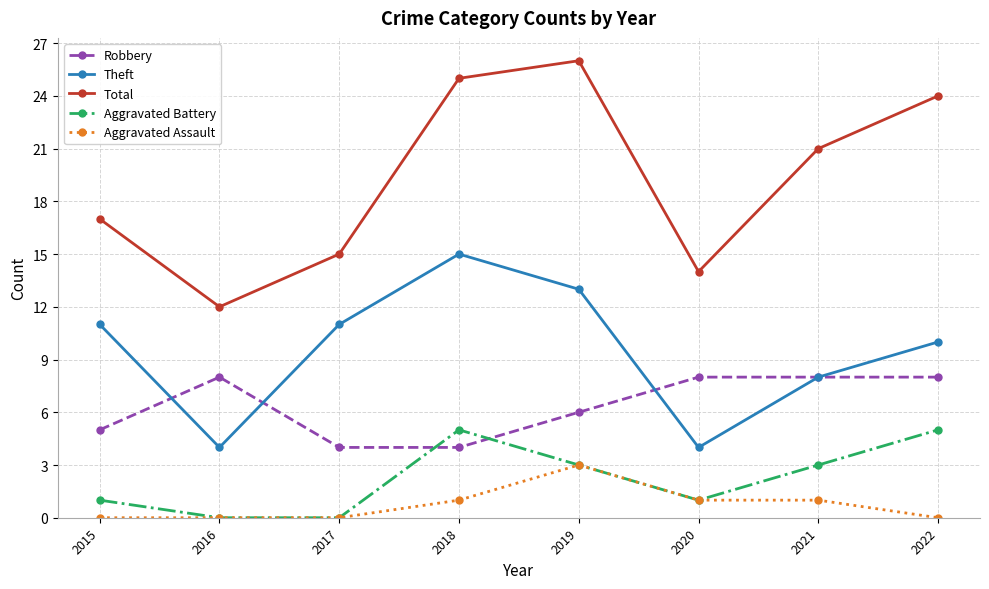

Reading left to right, list all the values displayed in this chart.

Robbery: 2015=5	2016=8	2017=4	2018=4	2019=6	2020=8	2021=8	2022=8
Theft: 2015=11	2016=4	2017=11	2018=15	2019=13	2020=4	2021=8	2022=10
Total: 2015=17	2016=12	2017=15	2018=25	2019=26	2020=14	2021=21	2022=24
Aggravated Battery: 2015=1	2016=0	2017=0	2018=5	2019=3	2020=1	2021=3	2022=5
Aggravated Assault: 2015=0	2016=0	2017=0	2018=1	2019=3	2020=1	2021=1	2022=0